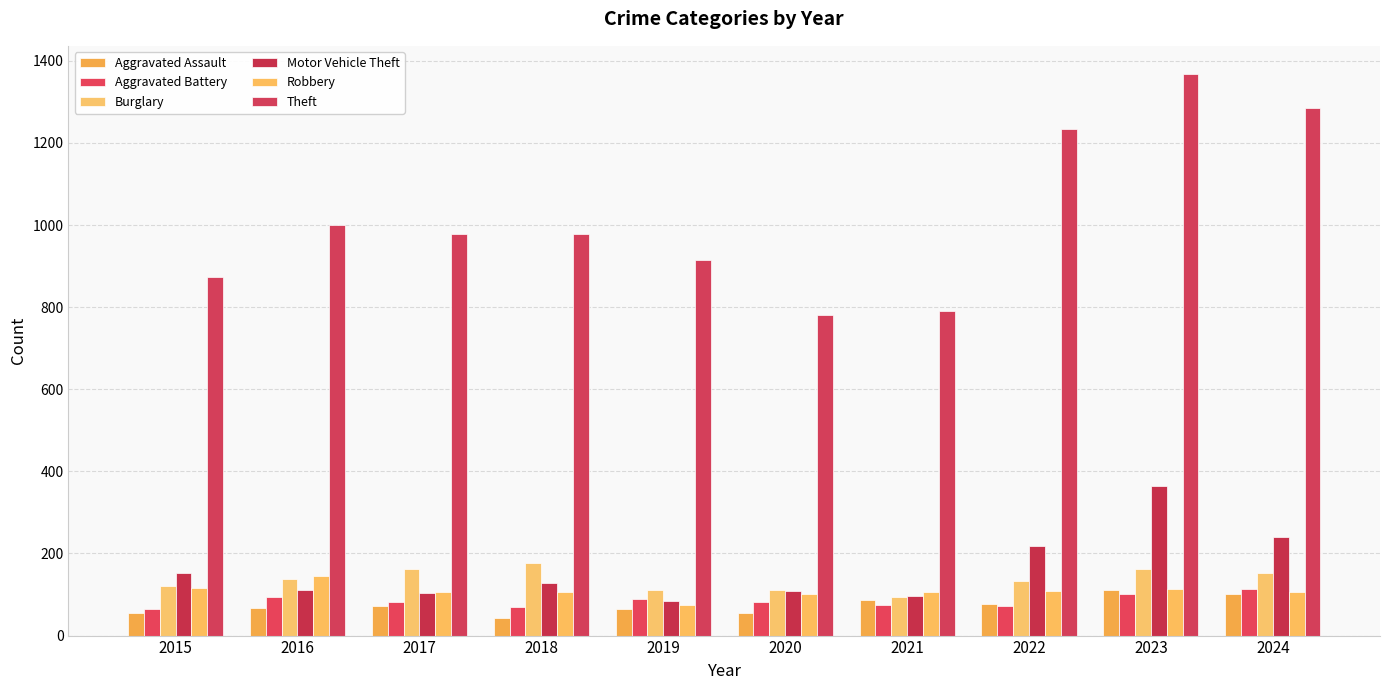

What is the average value of the Theft series?

1020